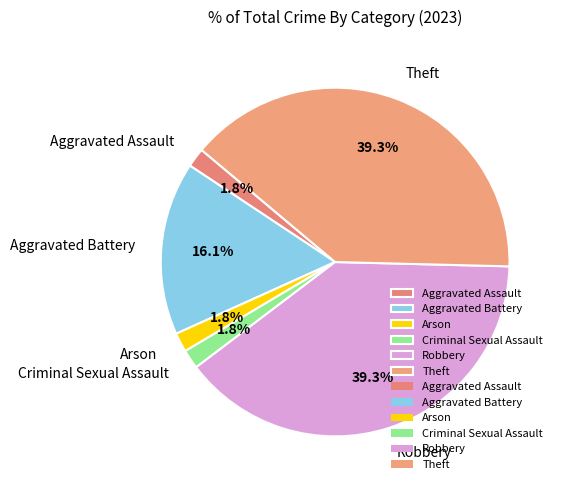

Does any single category account for the majority?

No